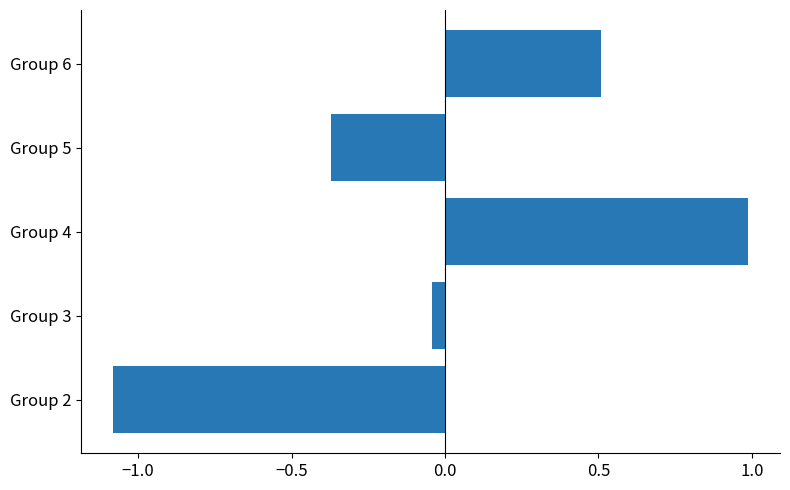

At which category does the chart reach its minimum across all series?

Group 2